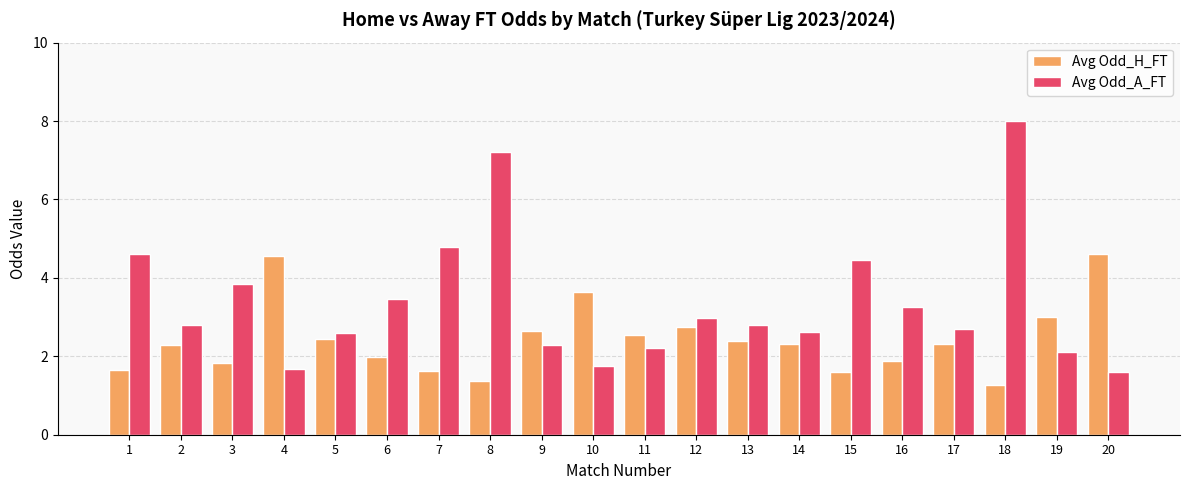

At 6, list the series in order from largest to smallest.

Avg Odd_A_FT, Avg Odd_H_FT